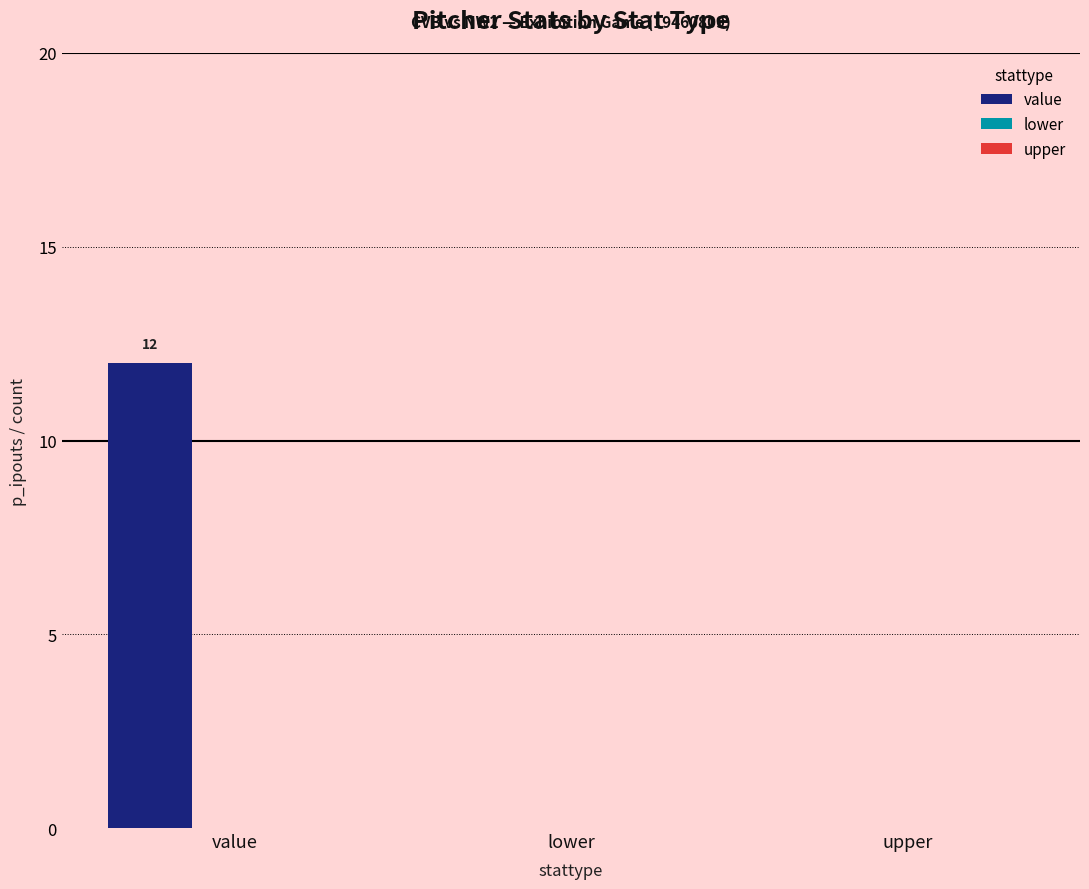

The value at value is 21. True or false?

False